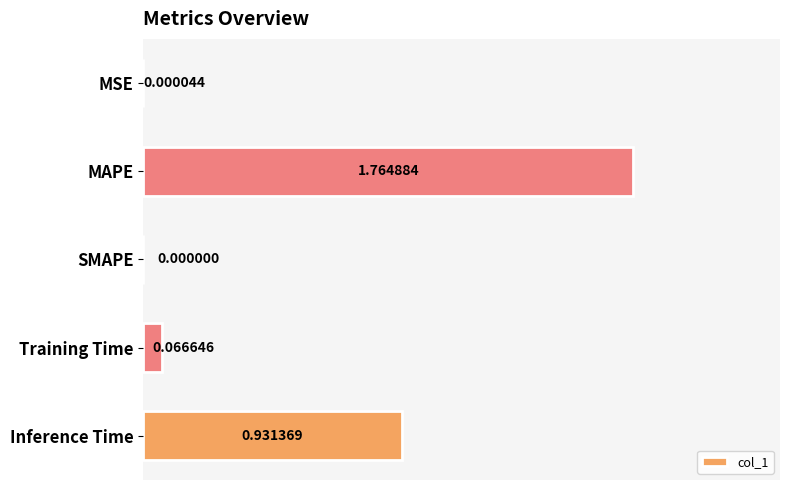

How many values exceed 0?

4